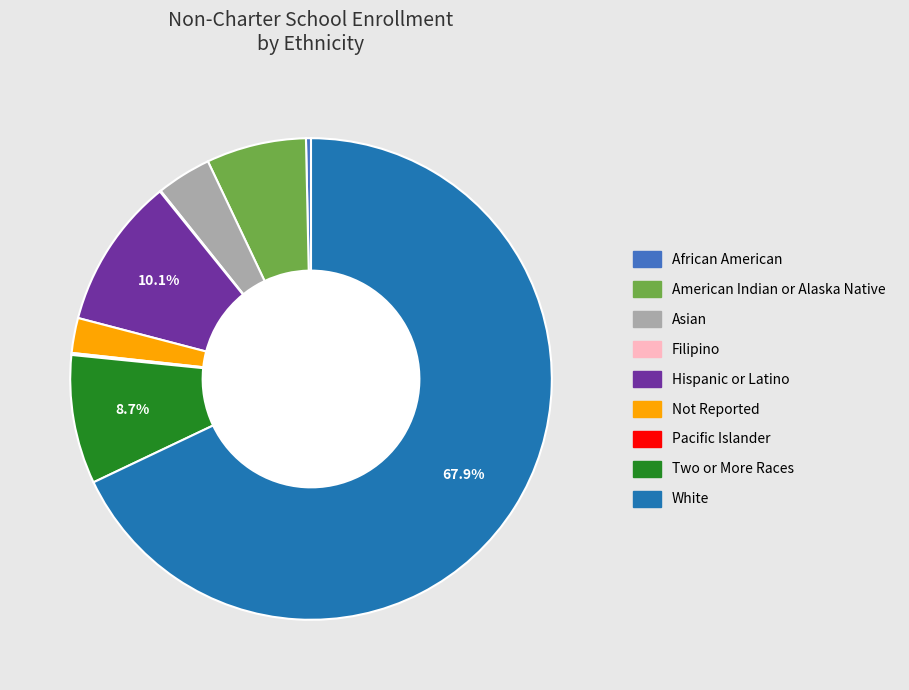

Is there a majority slice in this chart?

Yes